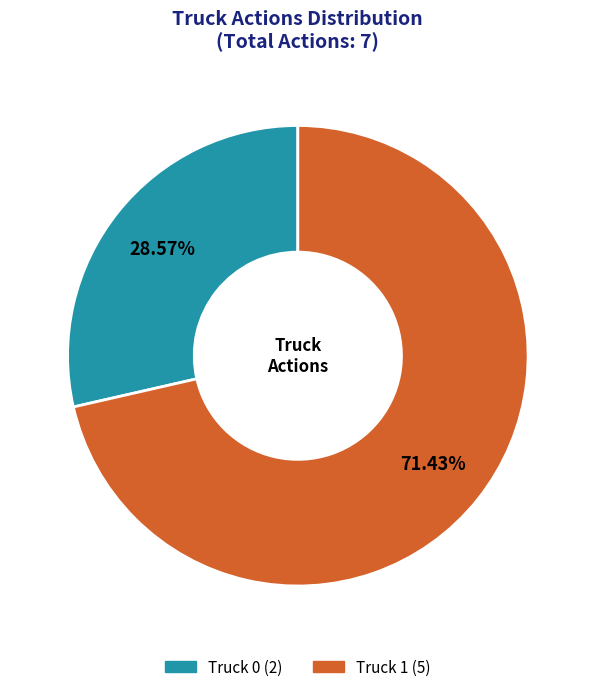

To the nearest percent, what percentage of the pie is Truck 1?

71%